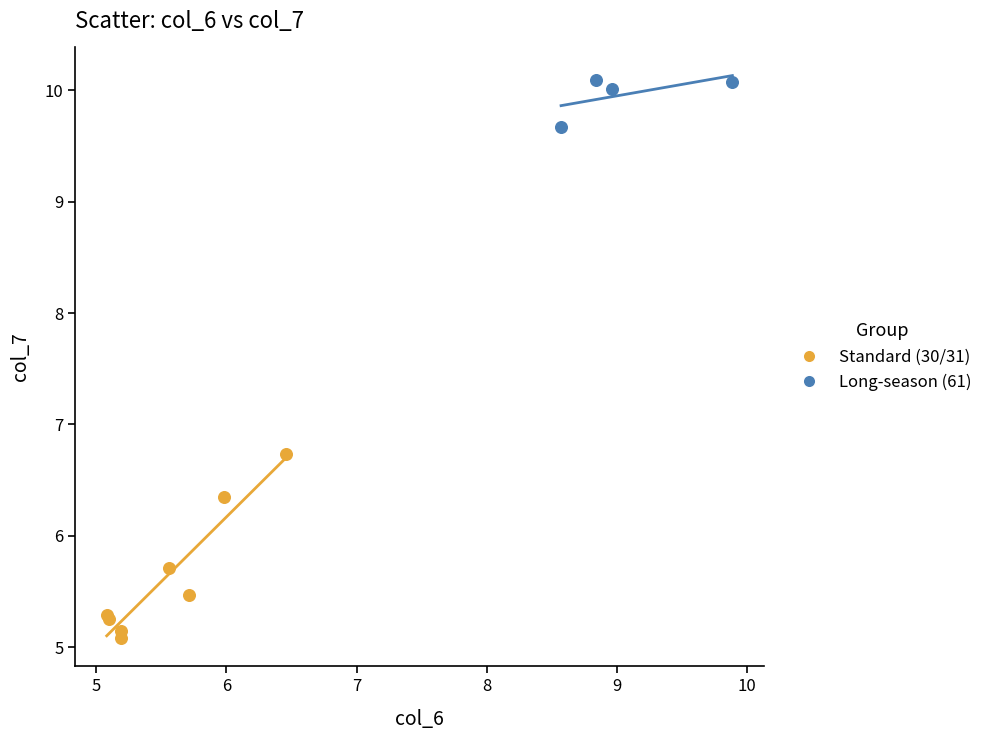

What are all the series names shown in the legend?

Standard (30/31), Long-season (61)